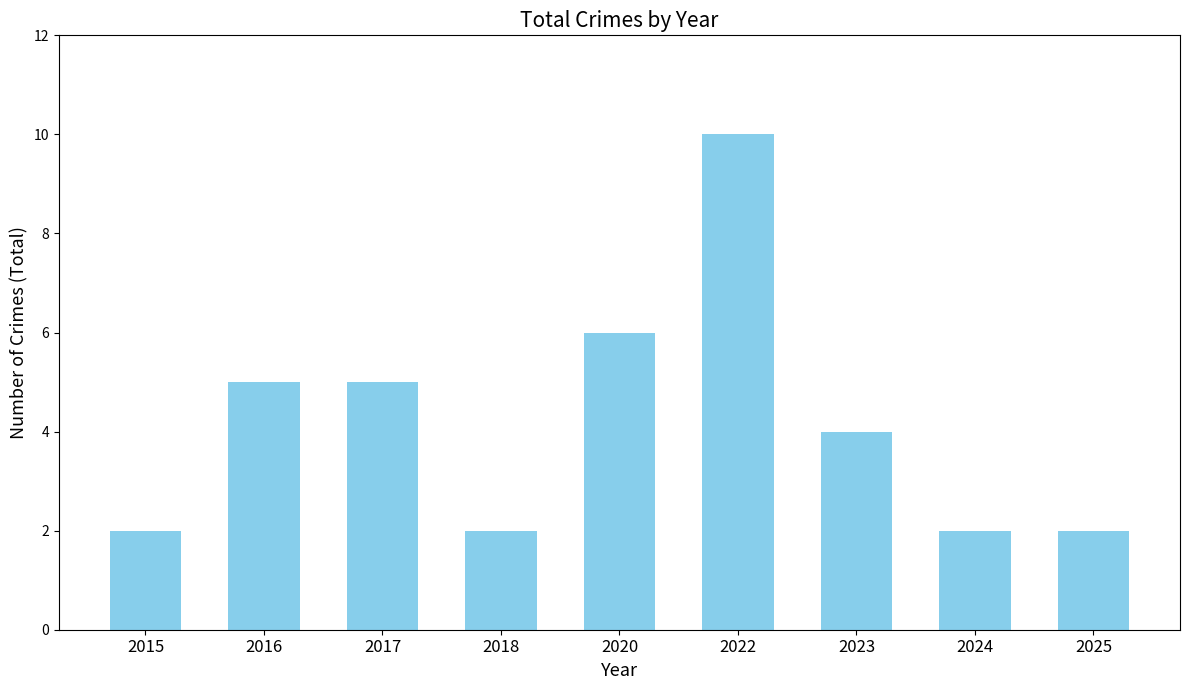

Approximately how many times larger is the value at 2018 compared to 2025?

1.0